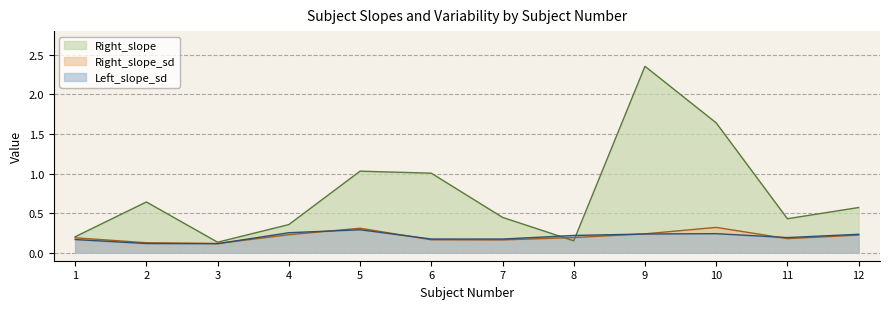

What is the minimum value for Left_slope_sd?

0.1